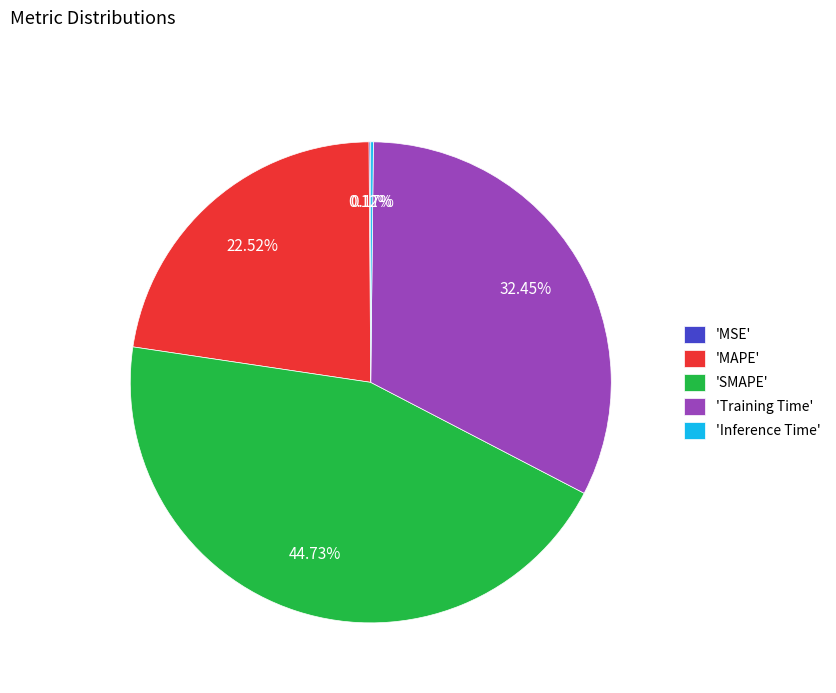

What is the ratio of the value at 'MAPE' to the value at 'SMAPE'?

0.5